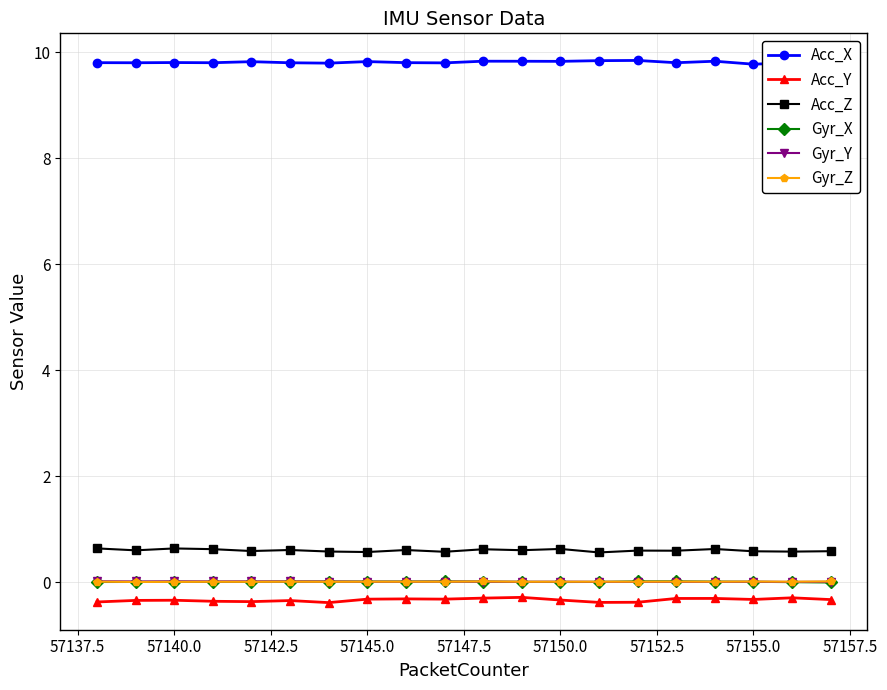

Is this an area chart (filled region under the line)?

No